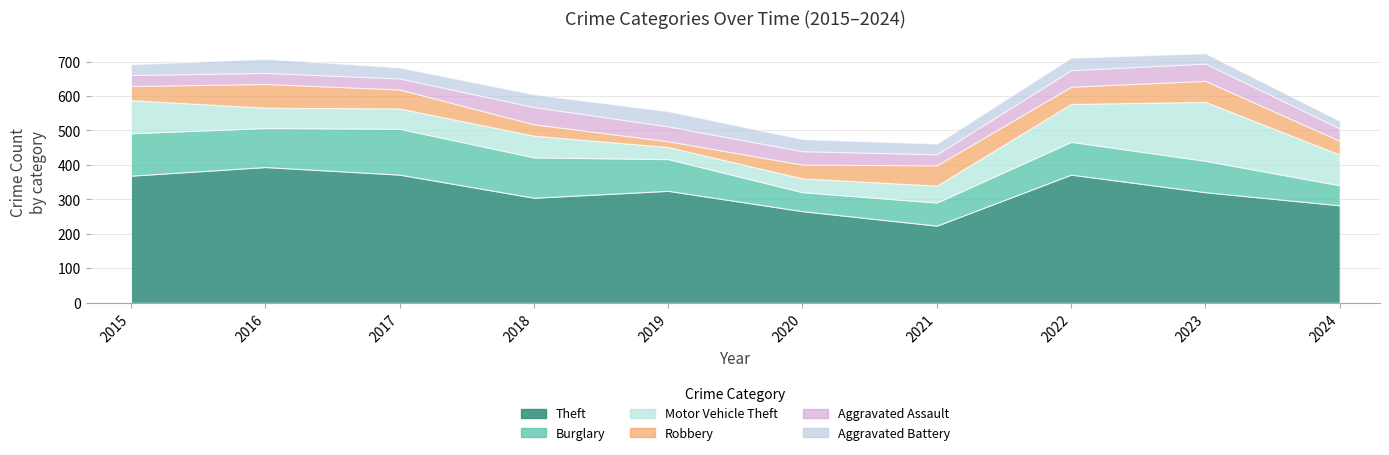

What is the difference between the second highest and minimum values in the Robbery series?

44